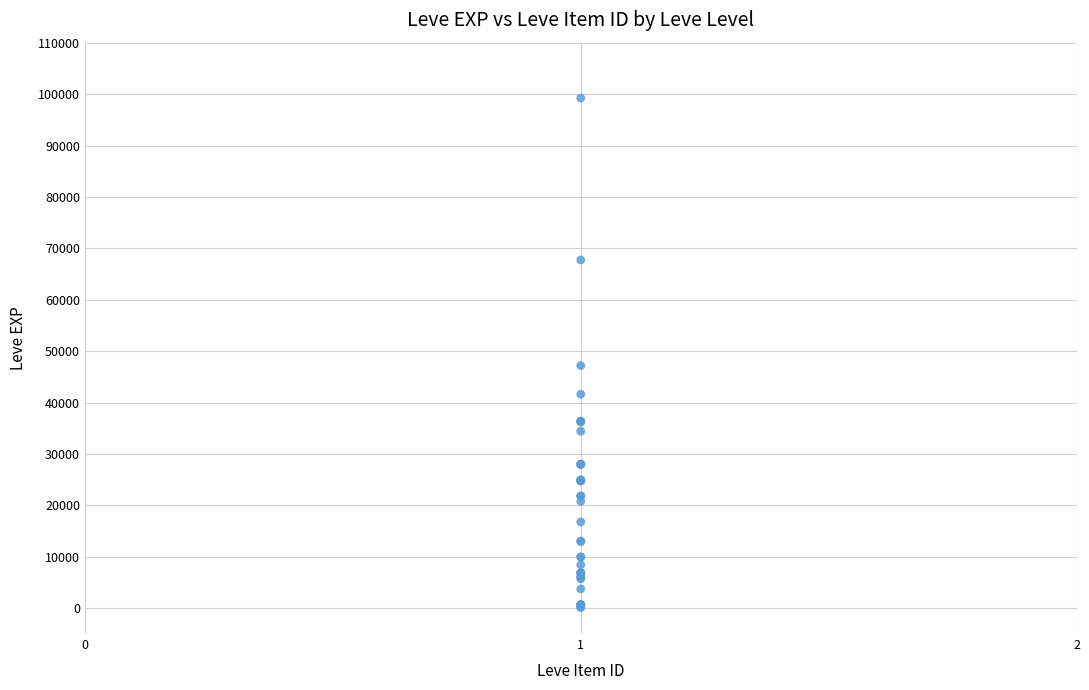

What Y value in the scatter plot is closest to 49690?

47200